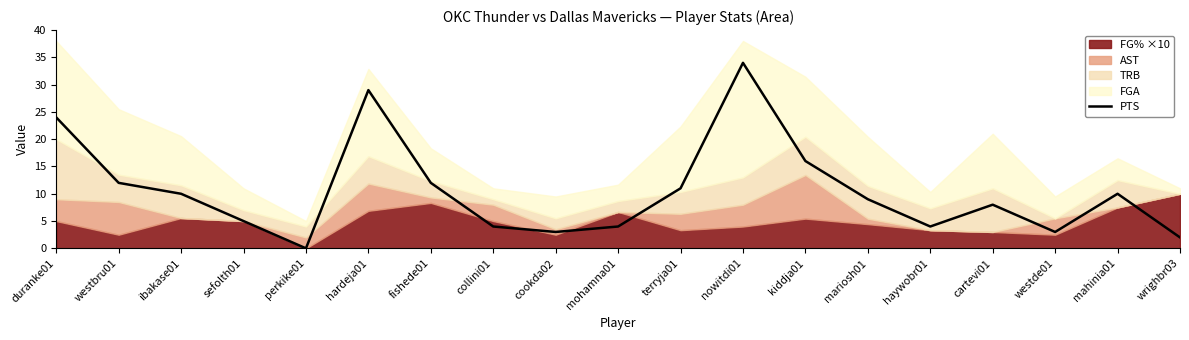

Which label corresponds to the smallest value in the chart?

perkike01